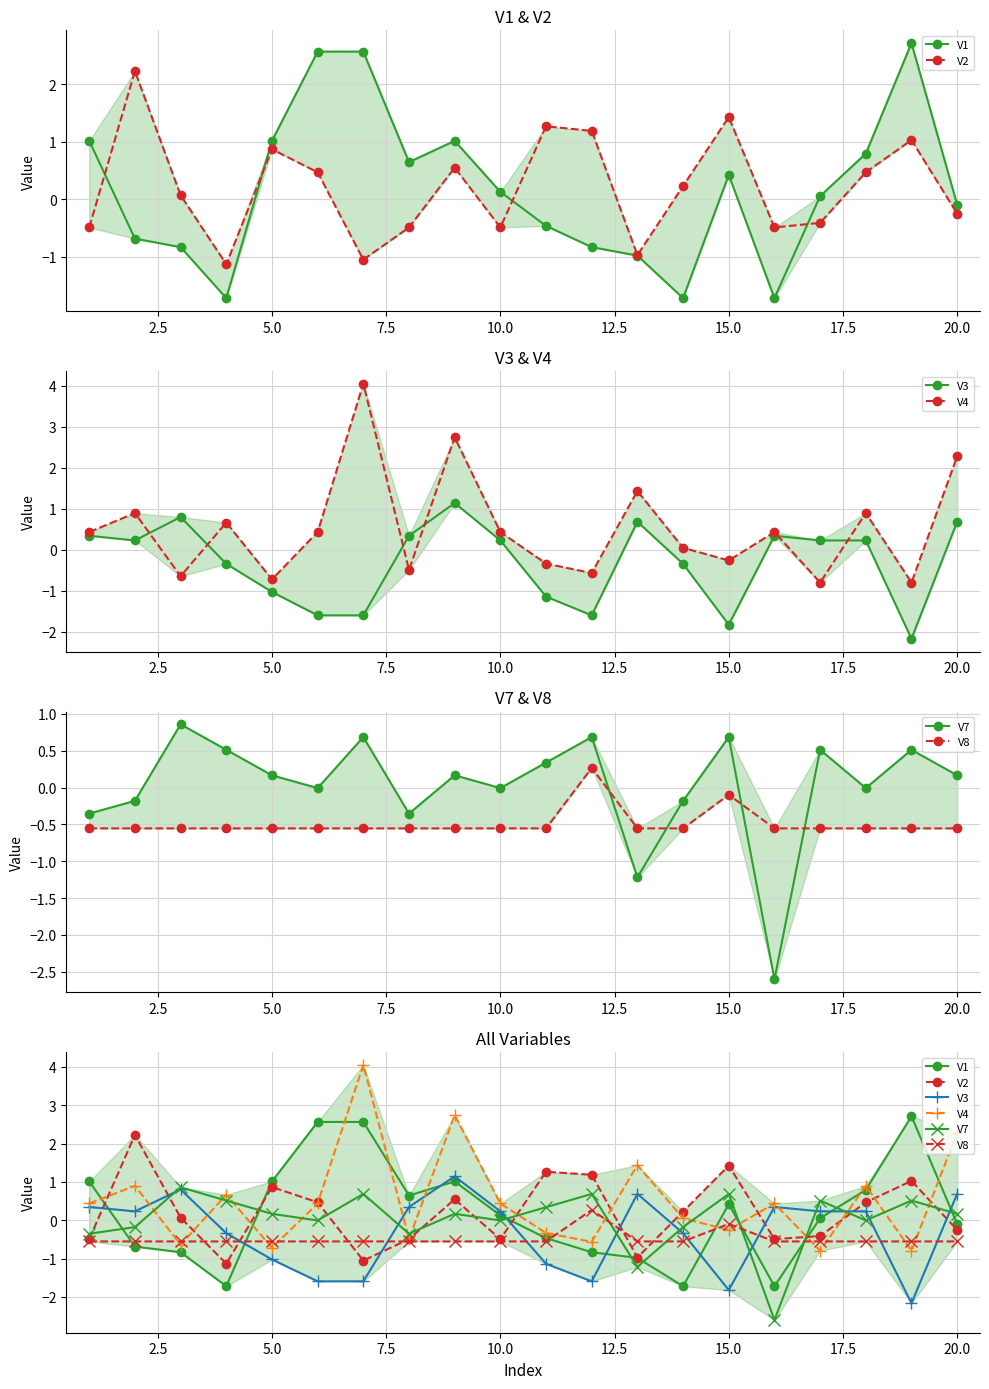

Is this an area chart (filled region under the line)?

No